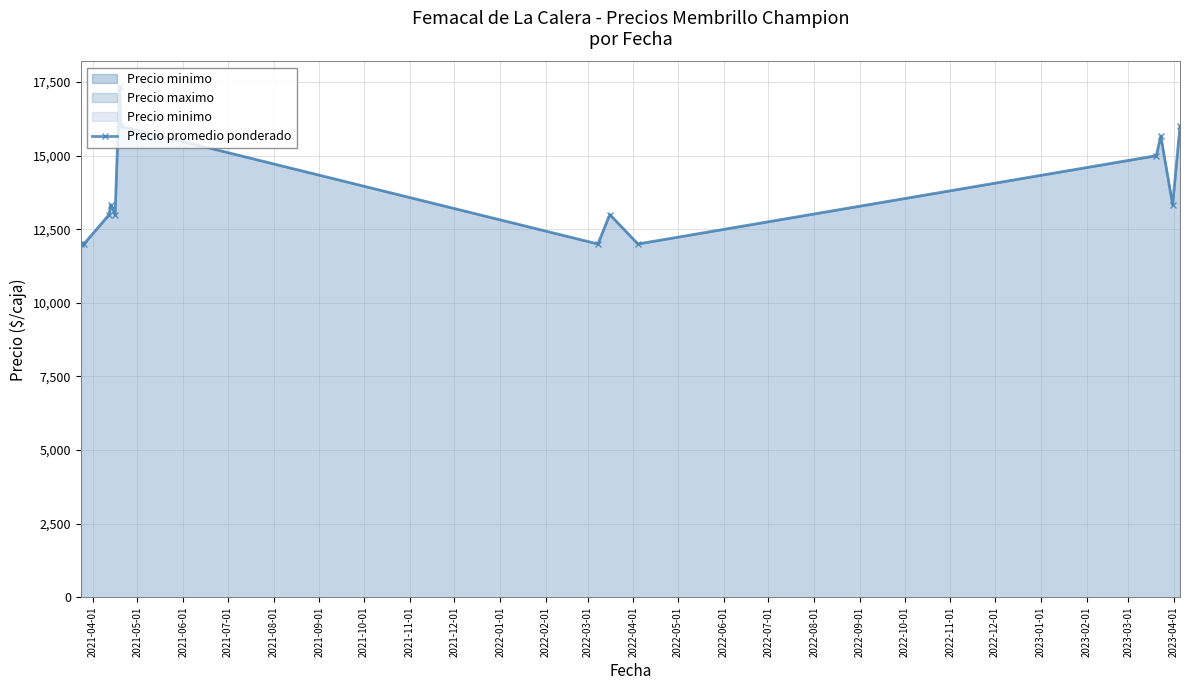

What is the value of the 4th point from the left?

13333.3